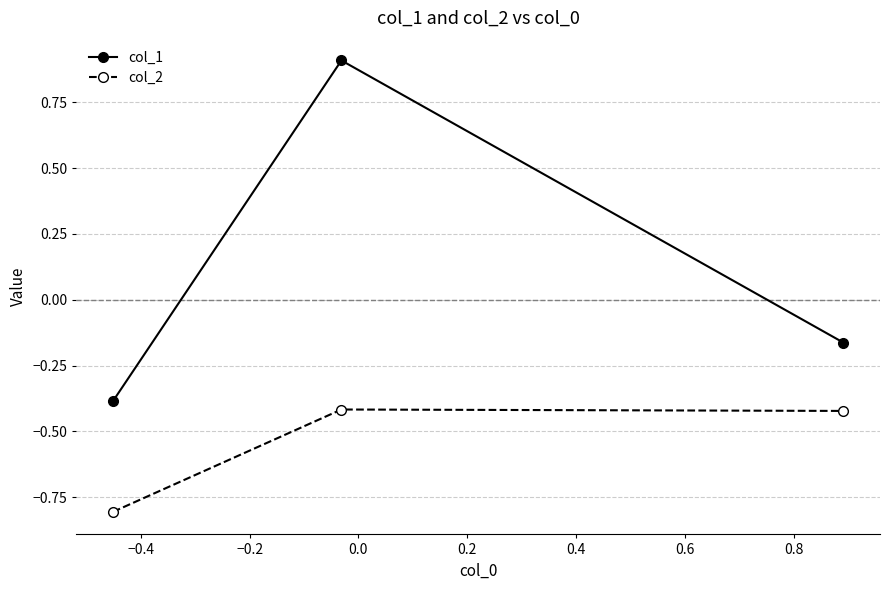

Which series has the largest range (max minus min)?

col_1